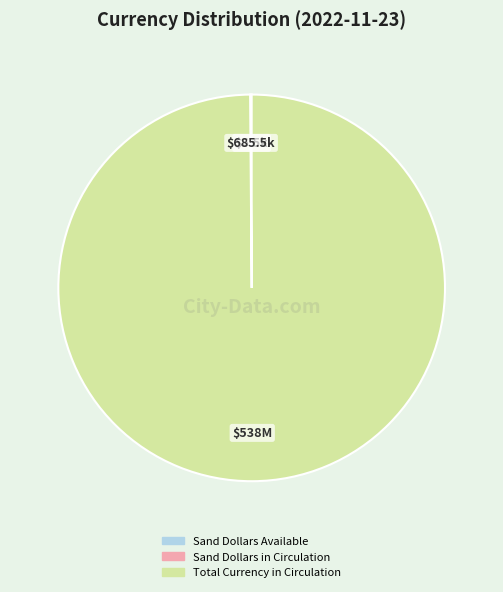

Which slice is the largest?

Total Currency in Circulation